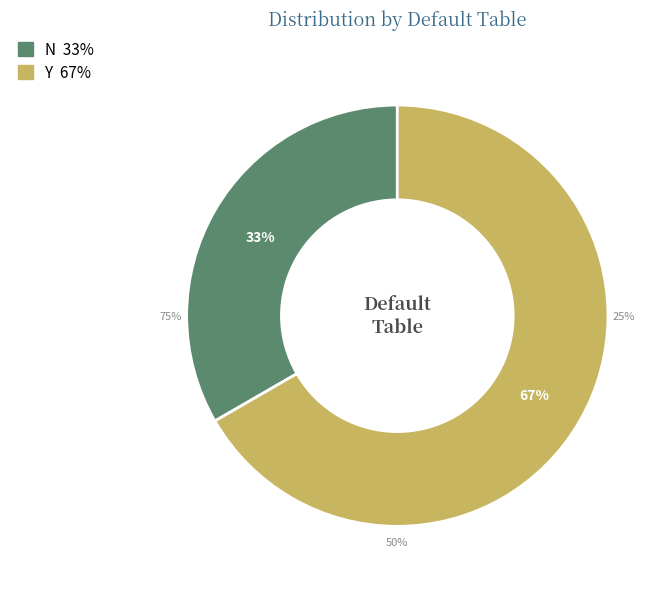

Is N the majority of the pie?

No